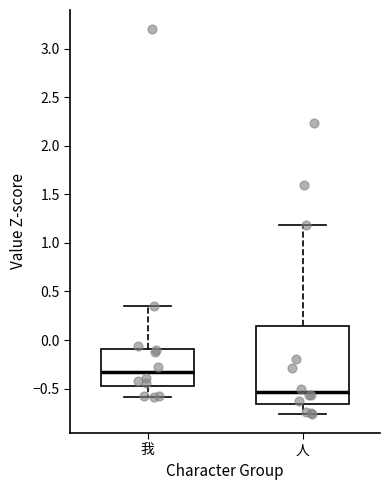

Comparing the boxes themselves (not the whiskers), which one is the tallest?

人